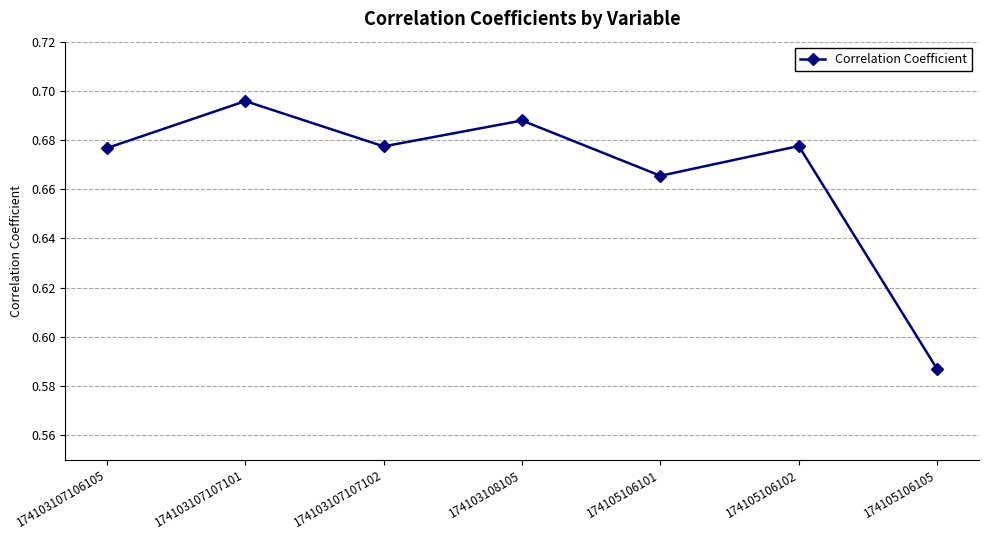

What is the change in value from 174103108105 to 174105106105?

-0.1